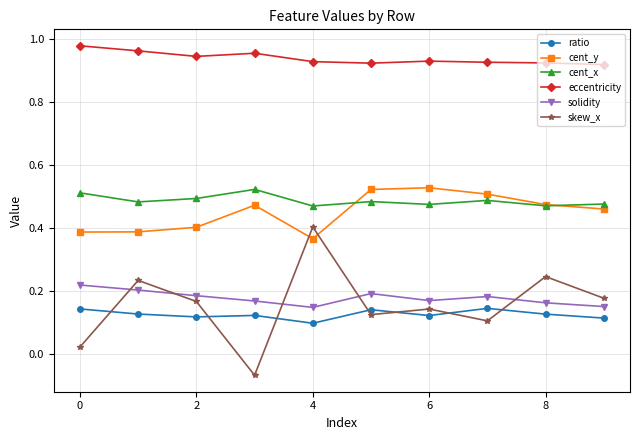

True or false: ratio has more than 1 points higher than both neighbors.

True